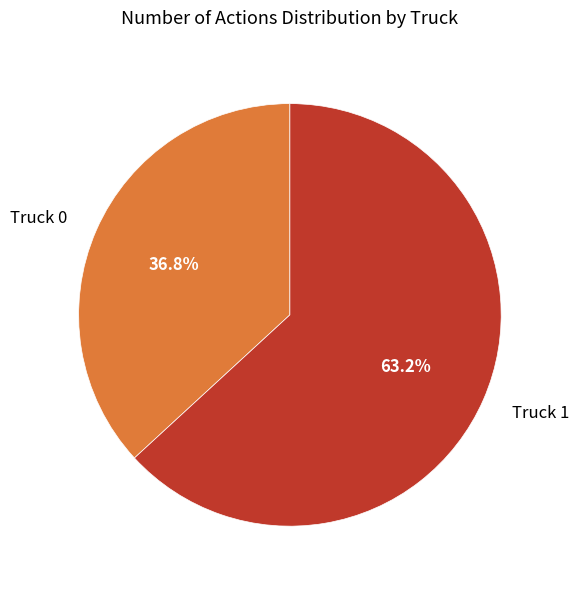

What is the smallest slice in the pie chart?

Truck 0